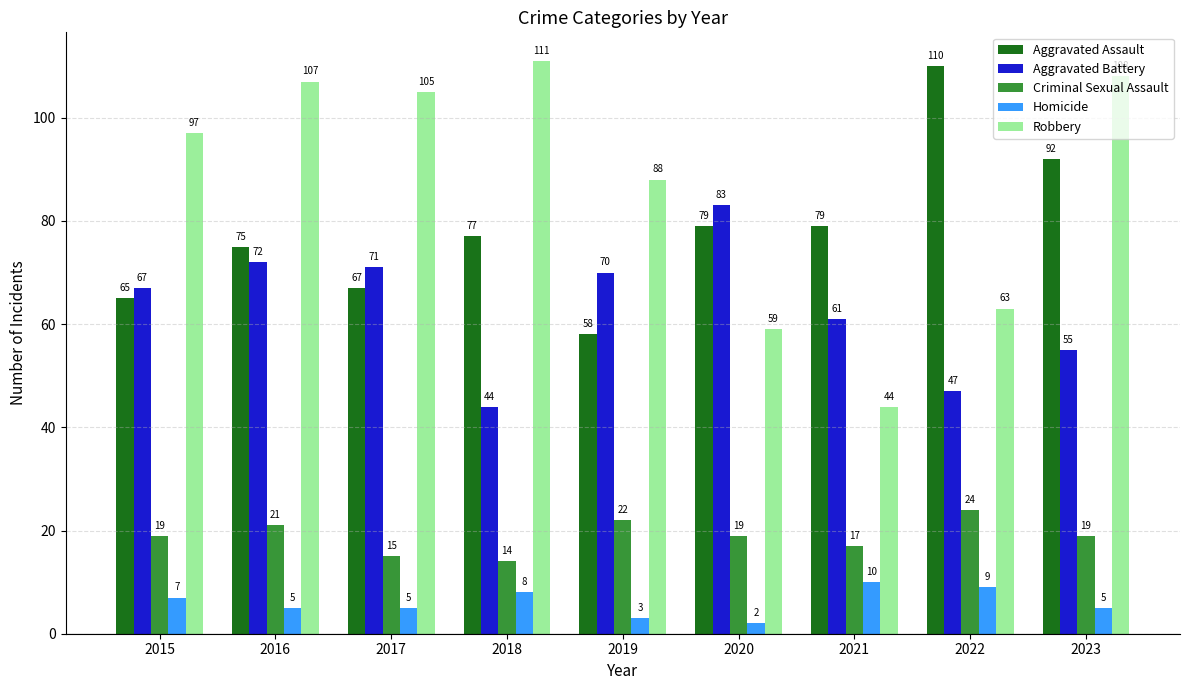

Between 2016 and 2021, which series saw the biggest shift?

Robbery